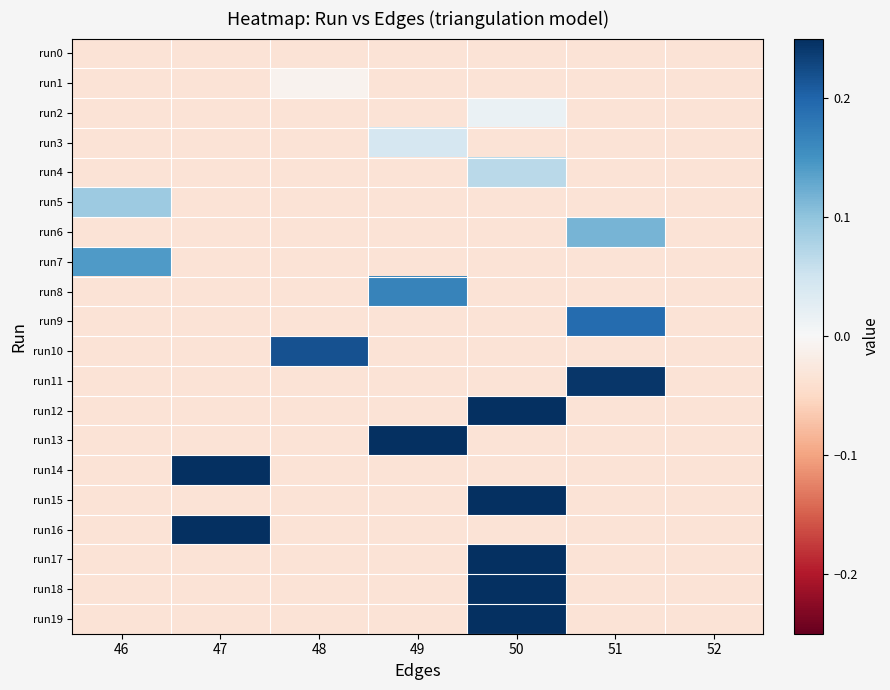

Reading left to right, extract all data points from this chart.

run0: 46=-0.0	47=-0.0	48=-0.0	49=-0.0	50=-0.0	51=-0.0	52=-0.0
run1: 46=-0.0	47=-0.0	48=-0.0	49=-0.0	50=-0.0	51=-0.0	52=-0.0
run2: 46=-0.0	47=-0.0	48=-0.0	49=-0.0	50=0.0	51=-0.0	52=-0.0
run3: 46=-0.0	47=-0.0	48=-0.0	49=0.0	50=-0.0	51=-0.0	52=-0.0
run4: 46=-0.0	47=-0.0	48=-0.0	49=-0.0	50=0.1	51=-0.0	52=-0.0
run5: 46=0.1	47=-0.0	48=-0.0	49=-0.0	50=-0.0	51=-0.0	52=-0.0
run6: 46=-0.0	47=-0.0	48=-0.0	49=-0.0	50=-0.0	51=0.1	52=-0.0
run7: 46=0.1	47=-0.0	48=-0.0	49=-0.0	50=-0.0	51=-0.0	52=-0.0
run8: 46=-0.0	47=-0.0	48=-0.0	49=0.2	50=-0.0	51=-0.0	52=-0.0
run9: 46=-0.0	47=-0.0	48=-0.0	49=-0.0	50=-0.0	51=0.2	52=-0.0
run10: 46=-0.0	47=-0.0	48=0.2	49=-0.0	50=-0.0	51=-0.0	52=-0.0
run11: 46=-0.0	47=-0.0	48=-0.0	49=-0.0	50=-0.0	51=0.2	52=-0.0
run12: 46=-0.0	47=-0.0	48=-0.0	49=-0.0	50=0.3	51=-0.0	52=-0.0
run13: 46=-0.0	47=-0.0	48=-0.0	49=0.3	50=-0.0	51=-0.0	52=-0.0
run14: 46=-0.0	47=0.3	48=-0.0	49=-0.0	50=-0.0	51=-0.0	52=-0.0
run15: 46=-0.0	47=-0.0	48=-0.0	49=-0.0	50=0.3	51=-0.0	52=-0.0
run16: 46=-0.0	47=0.4	48=-0.0	49=-0.0	50=-0.0	51=-0.0	52=-0.0
run17: 46=-0.0	47=-0.0	48=-0.0	49=-0.0	50=0.4	51=-0.0	52=-0.0
run18: 46=-0.0	47=-0.0	48=-0.0	49=-0.0	50=0.4	51=-0.0	52=-0.0
run19: 46=-0.0	47=-0.0	48=-0.0	49=-0.0	50=0.4	51=-0.0	52=-0.0